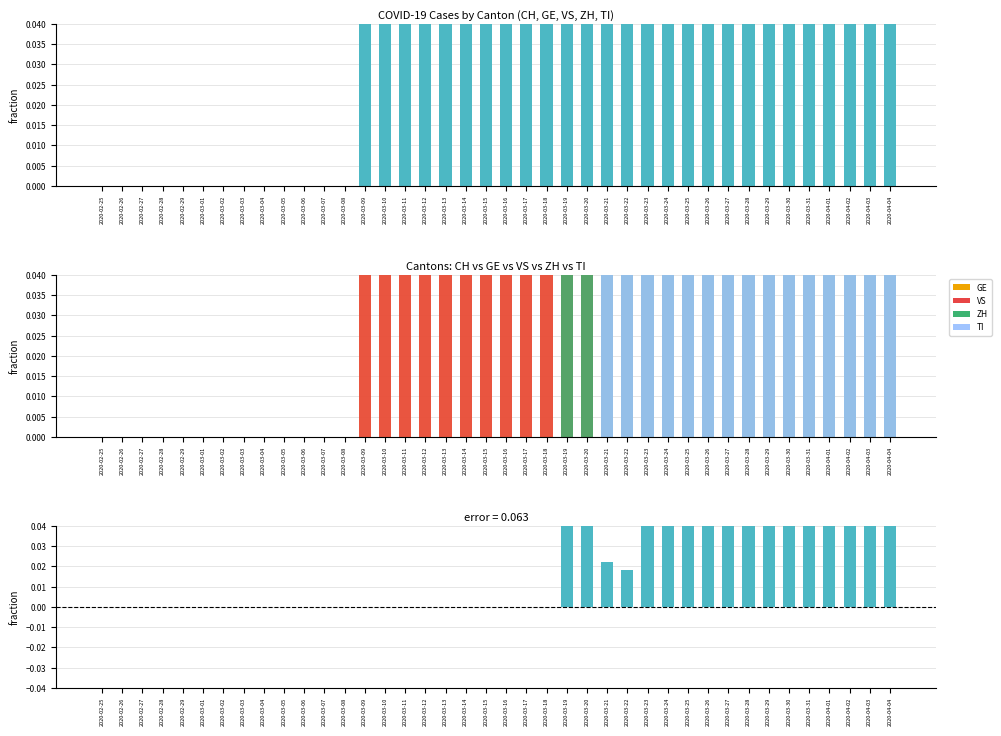

What is the label of the 15th bar from the left?

2020-03-10